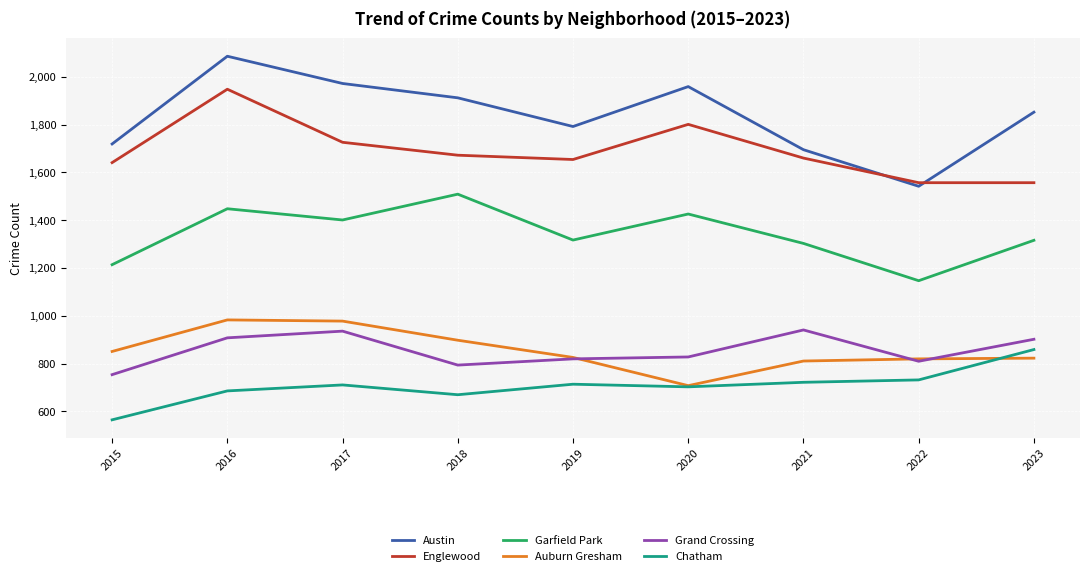

True or false: Chatham and Garfield Park cross at least once.

False